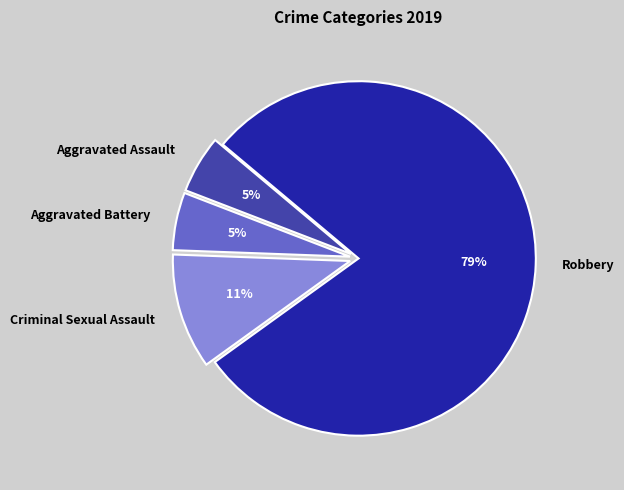

Which category has the biggest portion of the pie?

Robbery